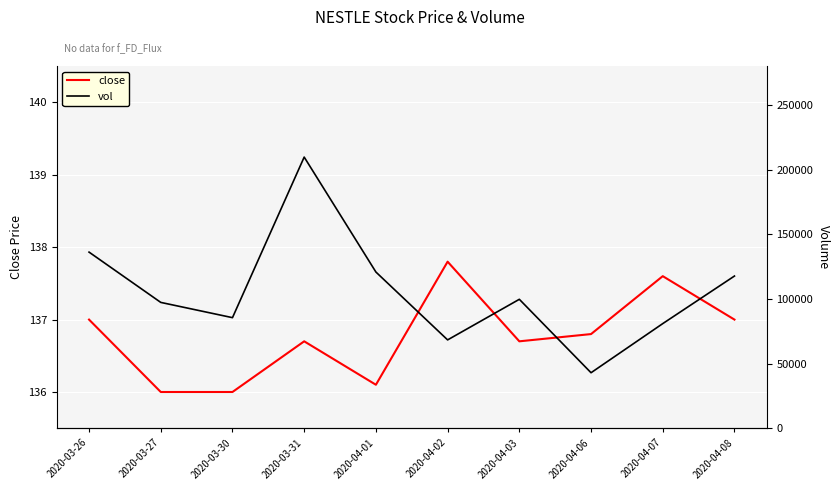

What is the difference between the second highest and minimum values in the close series?

1.6